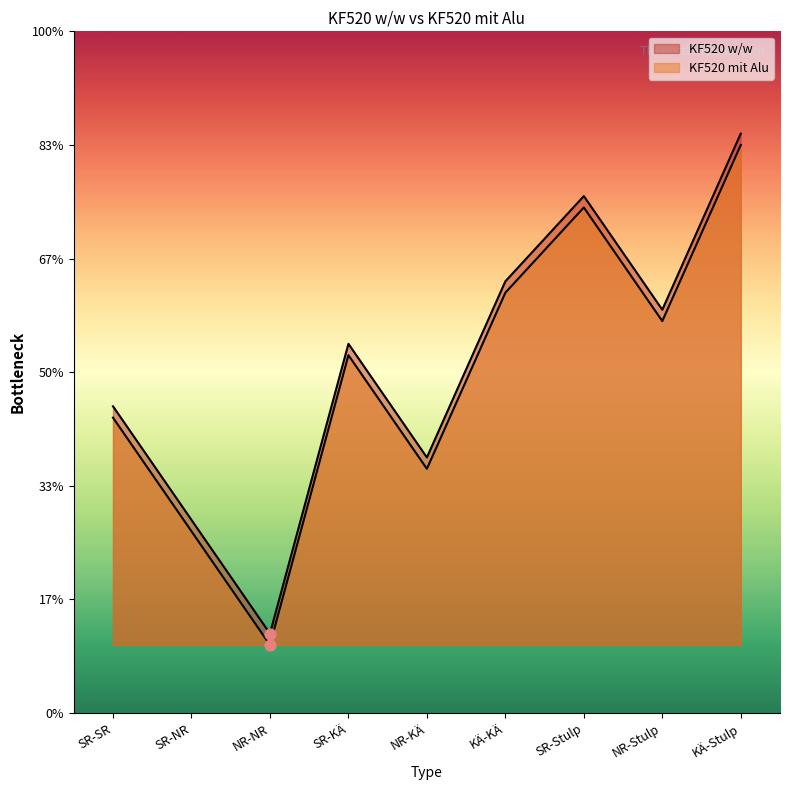

What are all the series names shown in the legend?

KF520 w/w, KF520 mit Alu